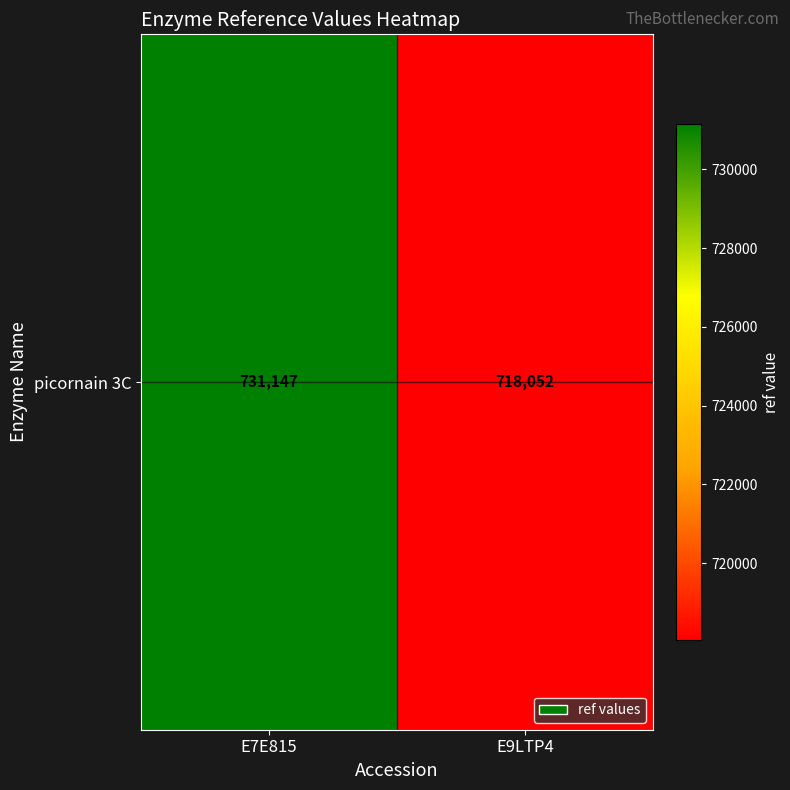

Which has a higher value, E9LTP4 or E7E815?

E7E815